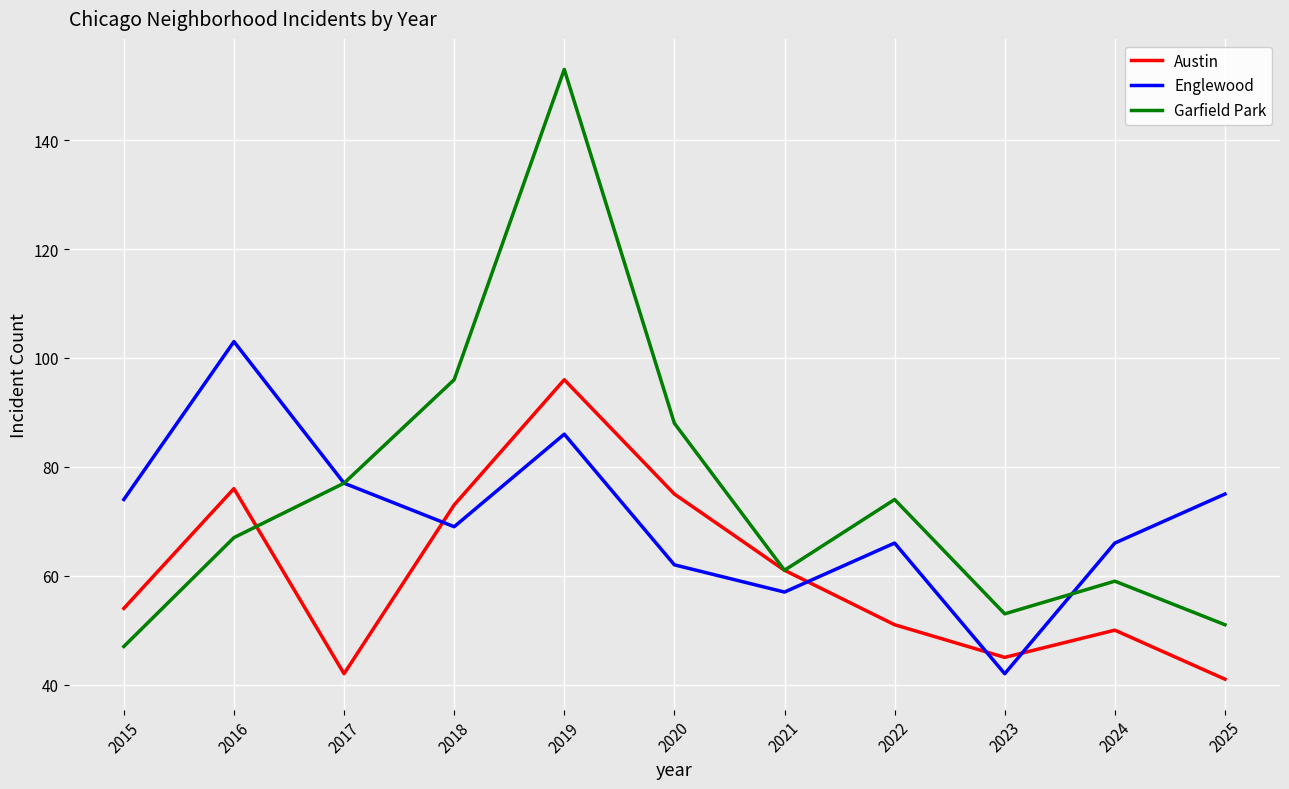

Which series has the largest total across all categories?

Garfield Park